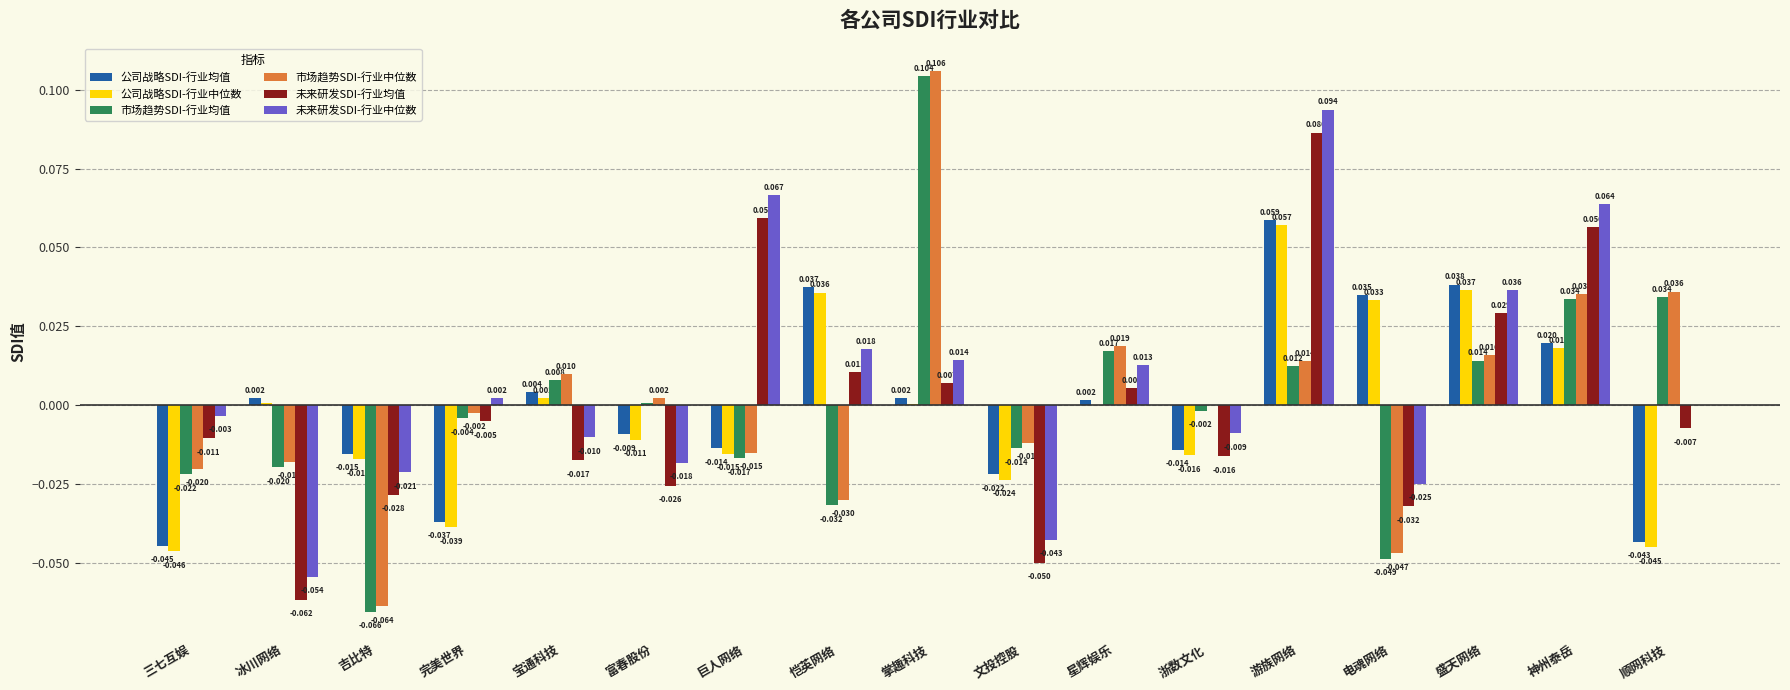

True or false: 公司战略SDI-行业均值 has a value of 0.1 at 电魂网络.

False